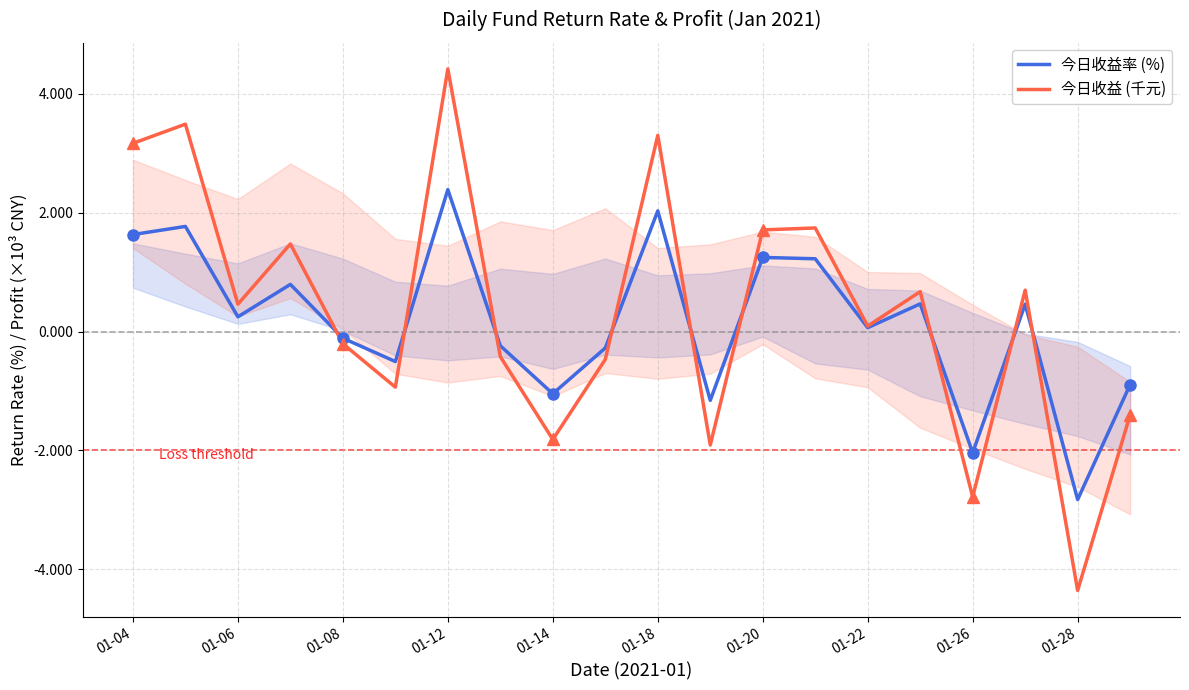

How many interior local peaks does the 今日收益率 (%) series have?

7